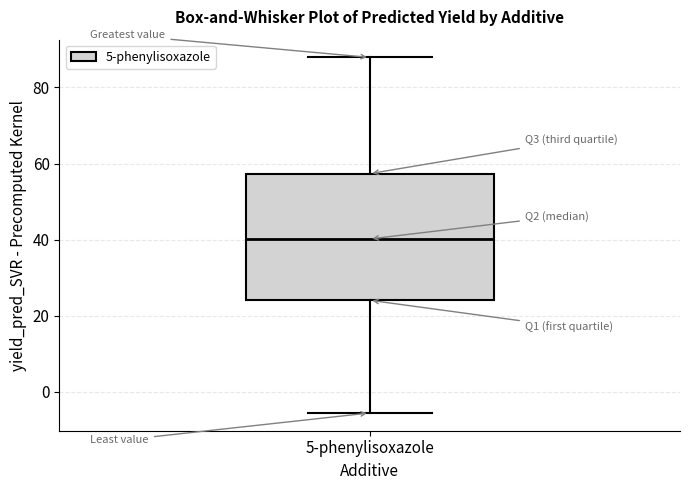

Transcribe this box plot: give where the median line is, the range the box spans, and where the two whiskers end, as read against the y-axis. The values are not printed on the chart, so give them approximately, as read against the axis.

median 40, box 24 to 58, whiskers -6 to 88